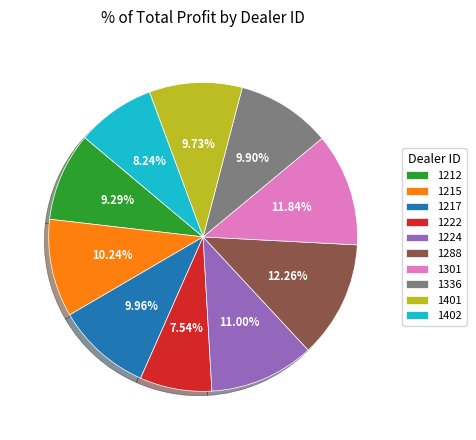

Is there any slice that represents more than half of the pie?

No